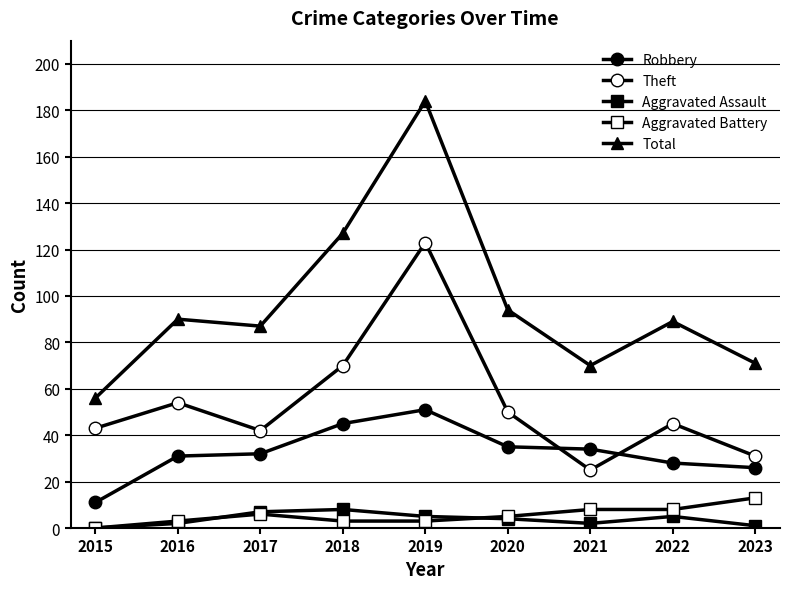

What is the total value across all series at 2018?

253